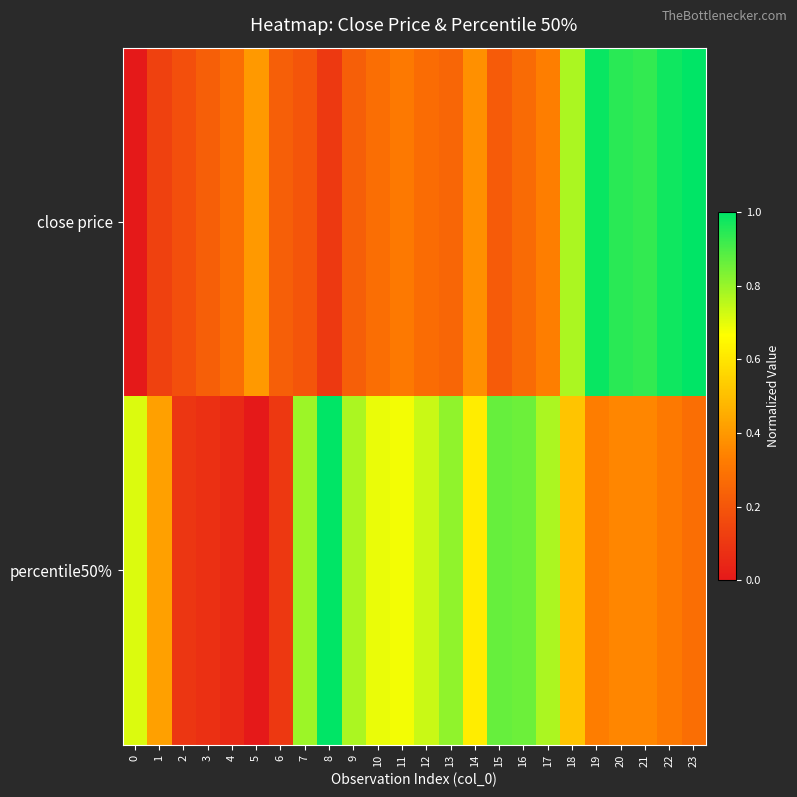

Reading left to right, transcribe all the data shown in this chart.

close price: 0=0.0	1=0.1	2=0.2	3=0.2	4=0.3	5=0.4	6=0.2	7=0.2	8=0.1	9=0.2	10=0.3	11=0.3	12=0.3	13=0.3	14=0.4	15=0.2	16=0.3	17=0.3	18=0.8	19=1.0	20=0.9	21=0.9	22=1.0	23=1.0
percentile50%: 0=0.7	1=0.4	2=0.1	3=0.1	4=0.1	5=0.0	6=0.1	7=0.8	8=1.0	9=0.8	10=0.7	11=0.7	12=0.7	13=0.8	14=0.6	15=0.9	16=0.9	17=0.8	18=0.5	19=0.3	20=0.4	21=0.4	22=0.3	23=0.3